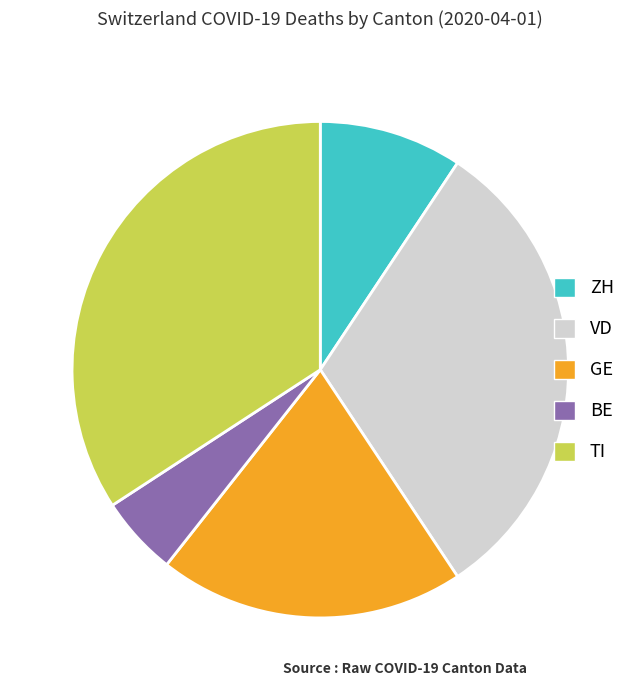

Does VD account for over 50% of the chart?

No